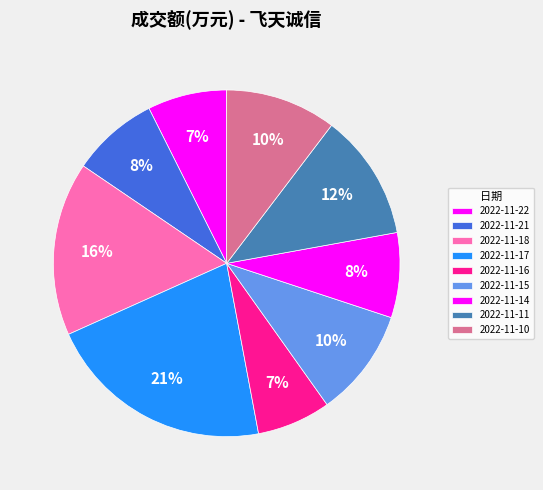

How many slices are in this pie chart?

9